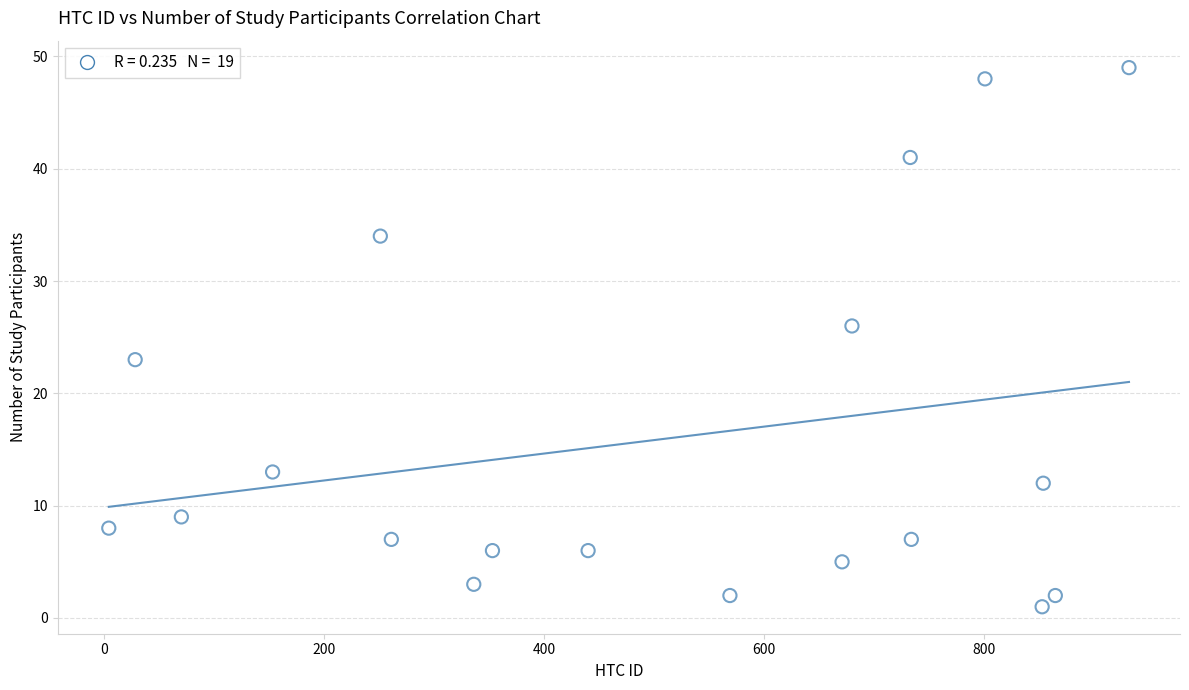

What is the range of Y values (max minus min)?

48